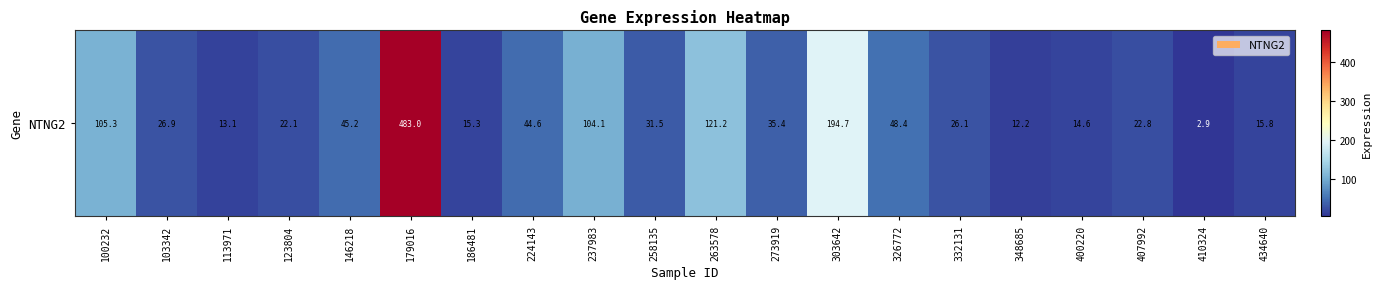

What is the difference between the maximum and minimum values?

480.0